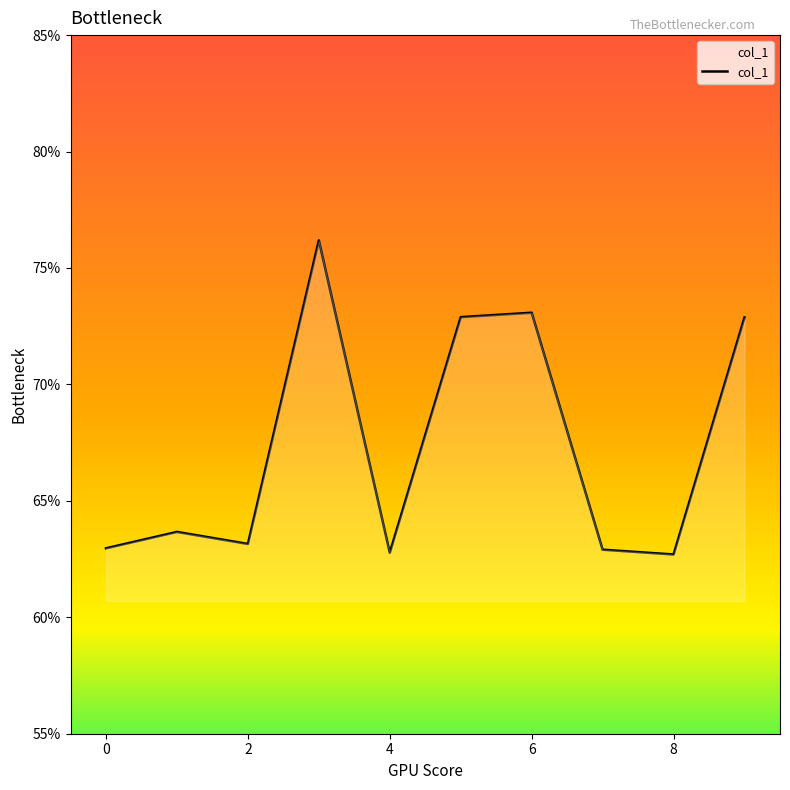

Rank the categories by value from highest to lowest.

3, 6, 5, 9, 1, 2, 0, 7, 4, 8